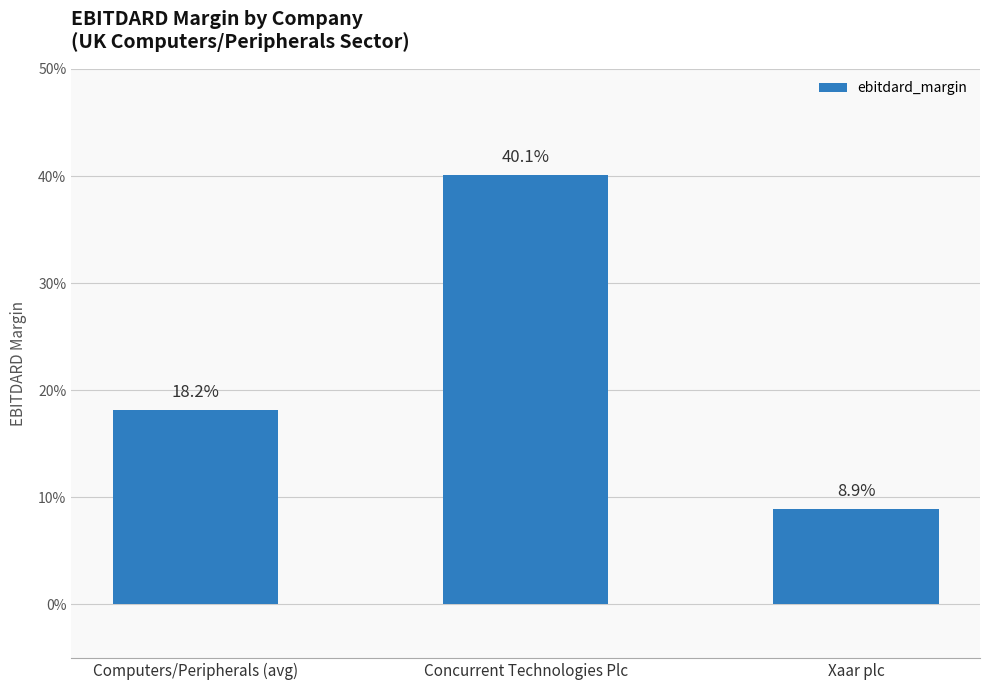

What is the label of the 3rd bar from the right?

Computers/Peripherals (avg)